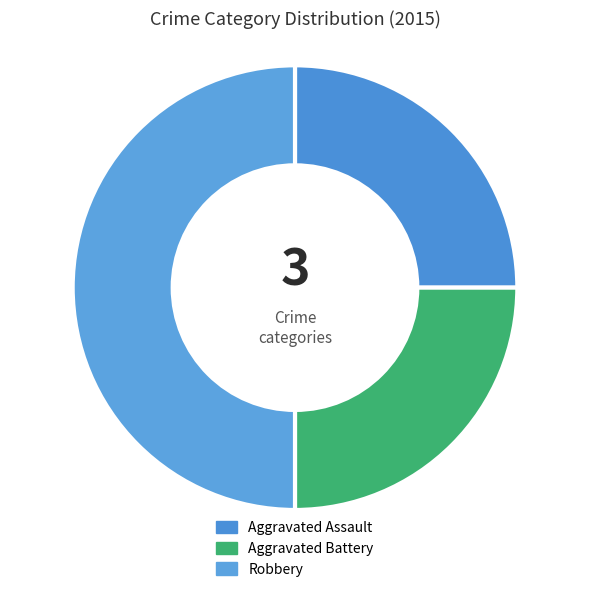

What is the largest slice in the pie chart?

Robbery